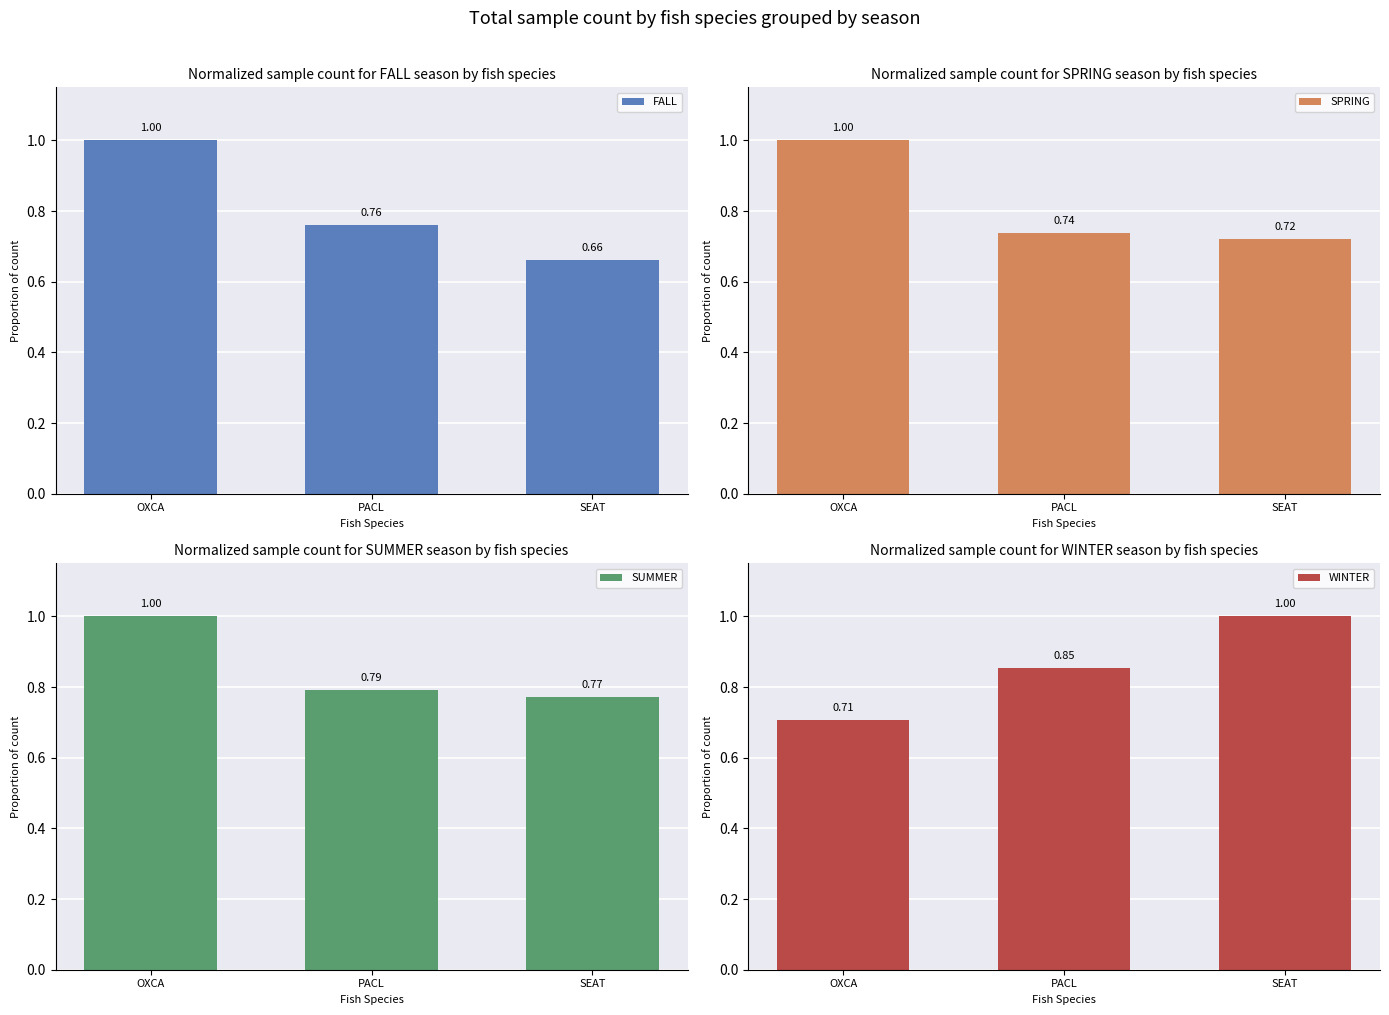

What is the difference between the SPRING values at OXCA and PACL?

0.3